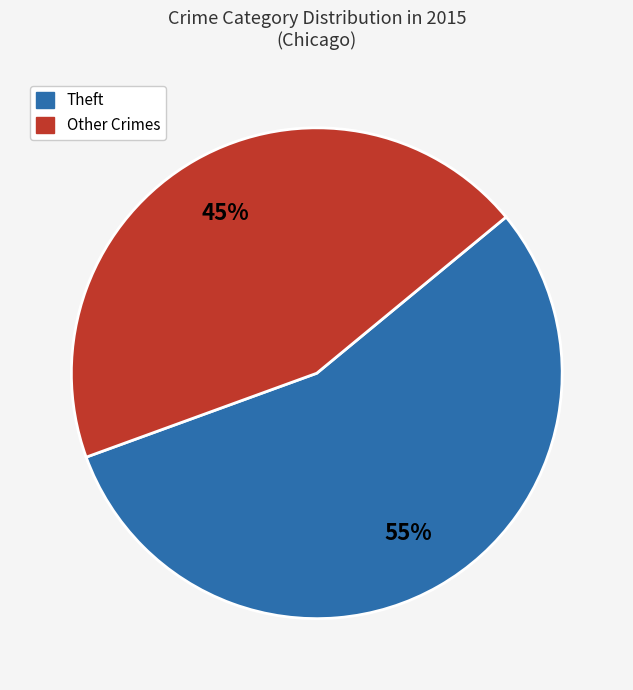

To the nearest percent, what is the average slice percentage?

50%